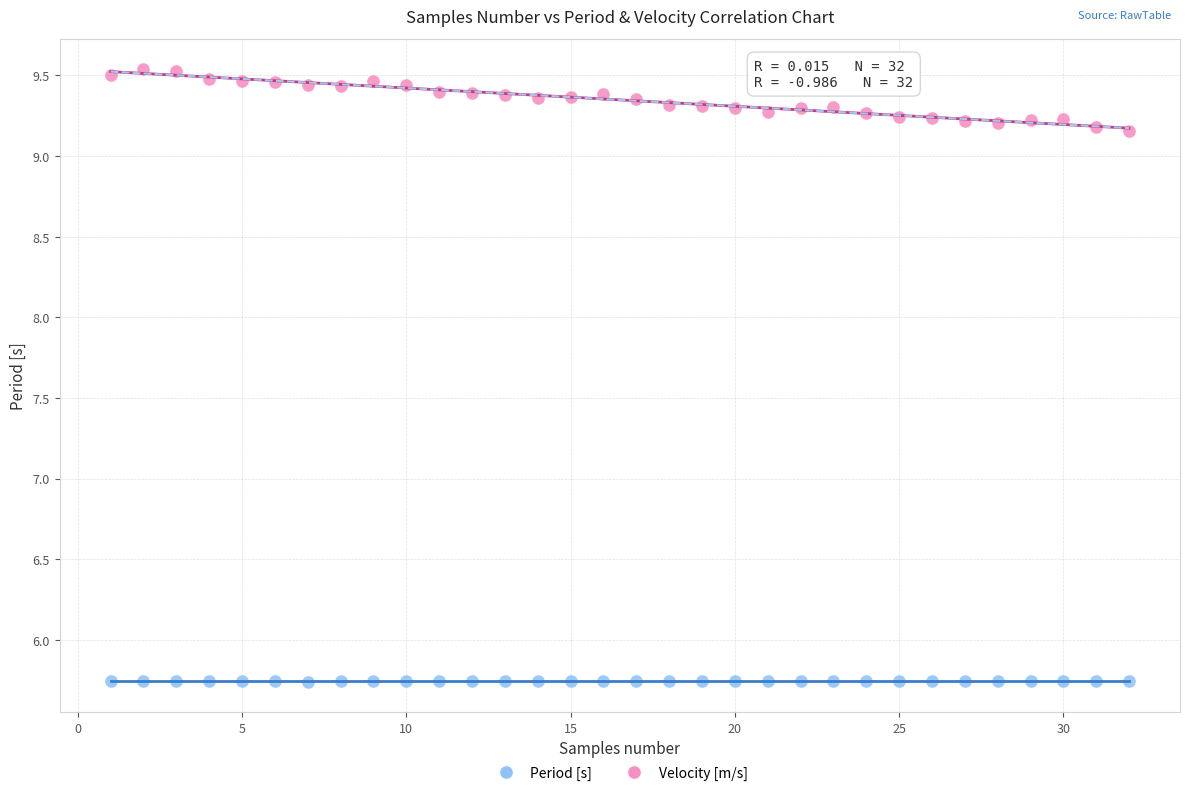

Which series has the largest Y range (max minus min)?

Velocity [m/s]